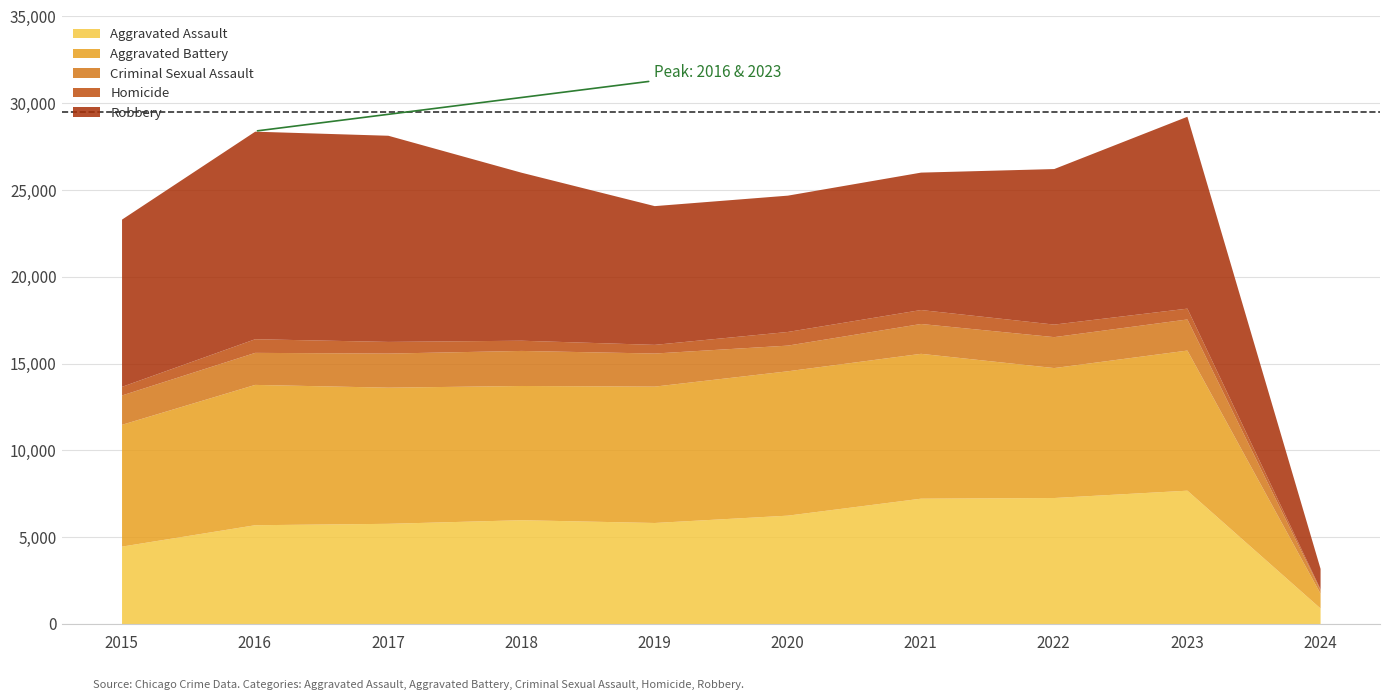

Where do Aggravated Assault and Aggravated Battery first cross each other?

2023 and 2024